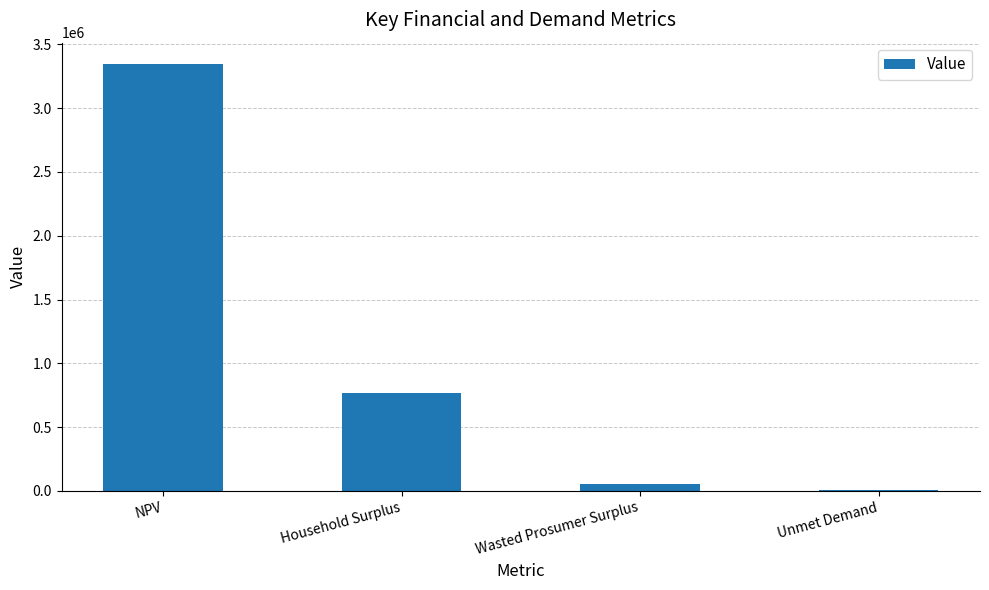

Is it true that the value at Household Surplus is 768413.0?

True